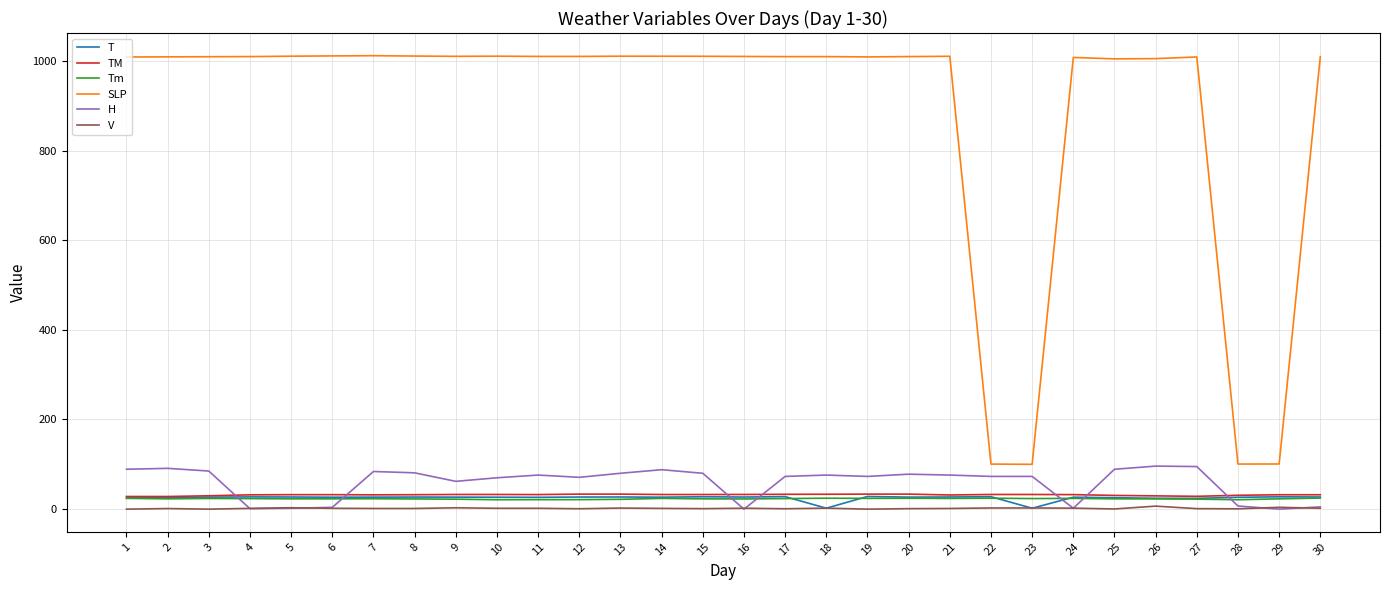

True or false: T and SLP cross at least once.

False